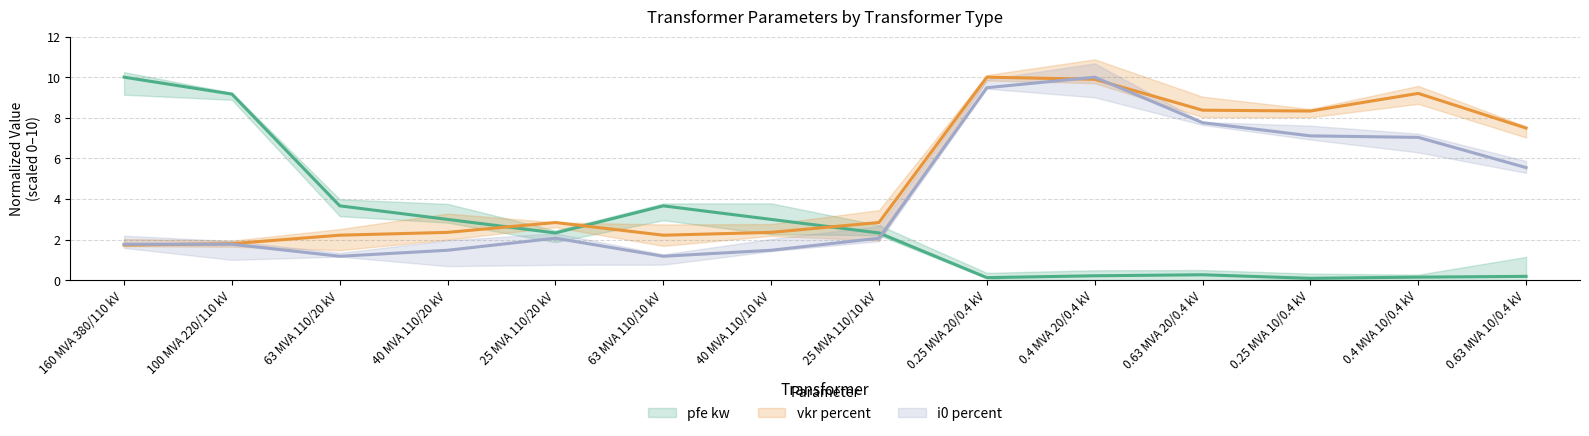

True or false: i0_percent and pfe_kw intersect in this chart.

True